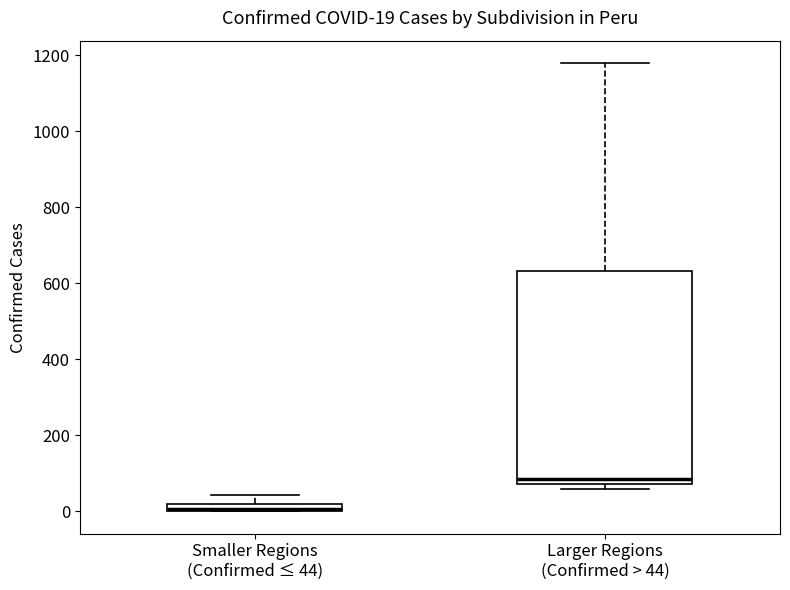

Comparing the boxes themselves (not the whiskers), which one is the tallest?

Larger Regions (Confirmed > 44)